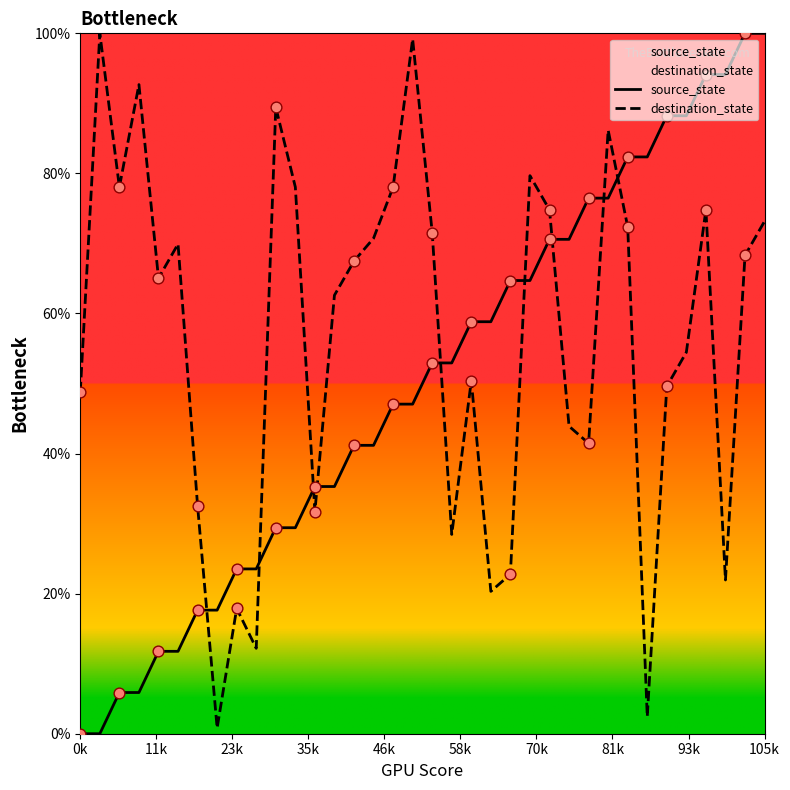

Which series has the largest total across all categories?

destination_state